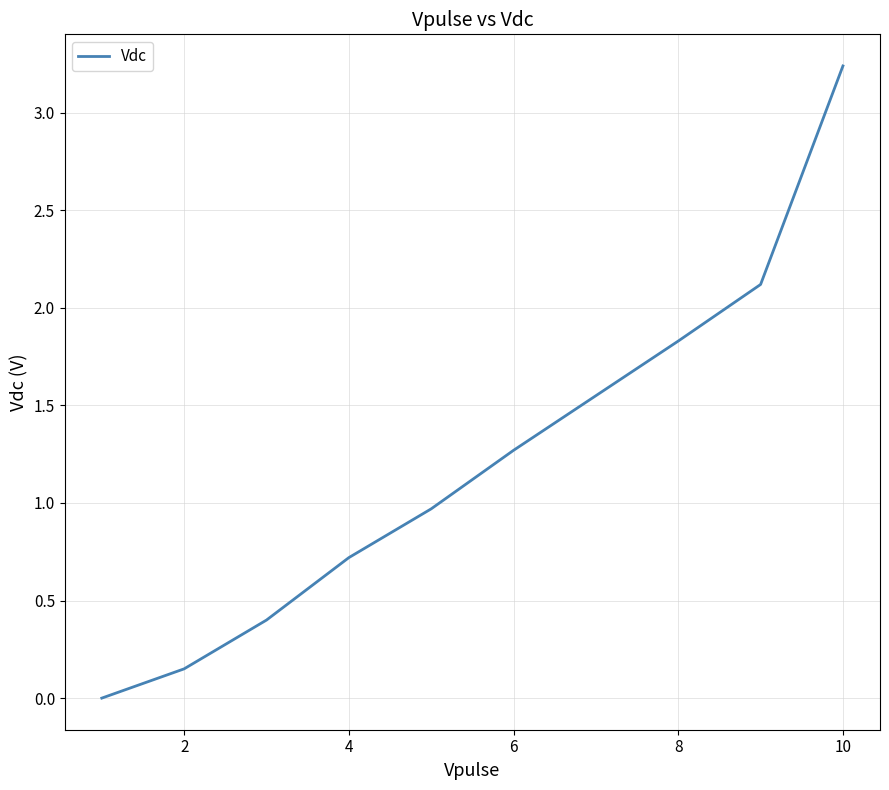

How many lines are shown in the chart?

1